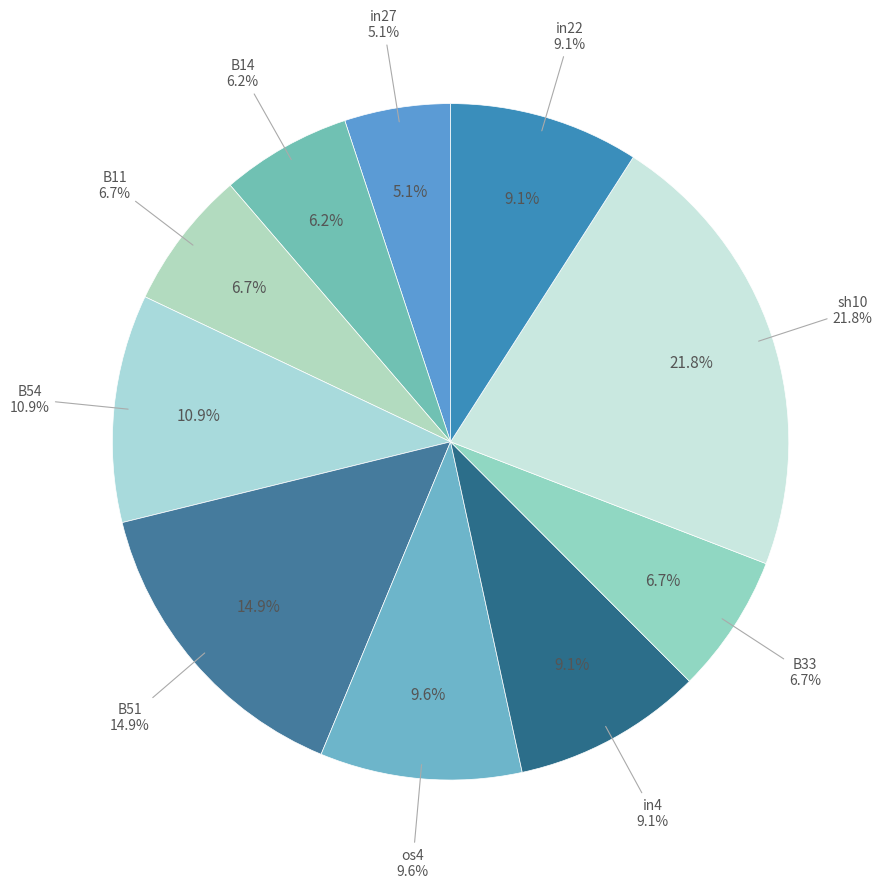

To the nearest percent, what is the difference between the sh10 and B14 slice percentages?

16%